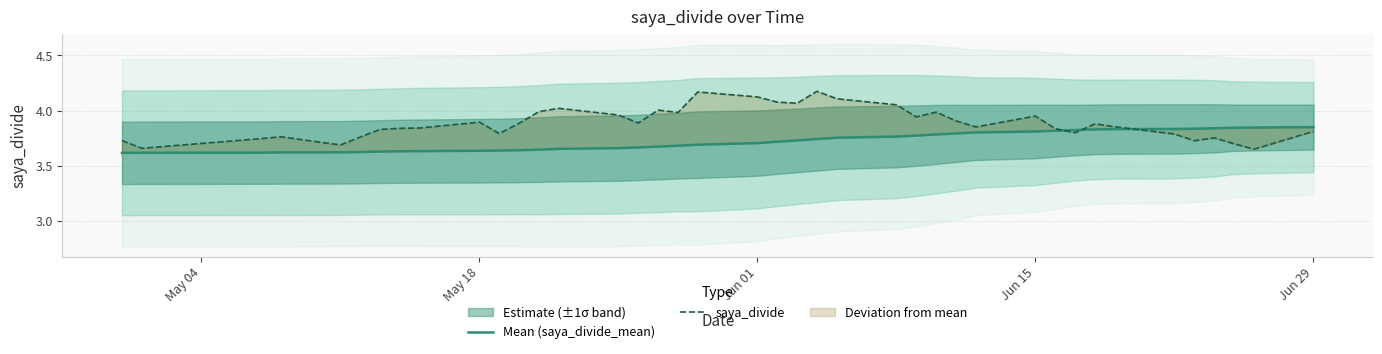

How many lines are shown in the chart?

2